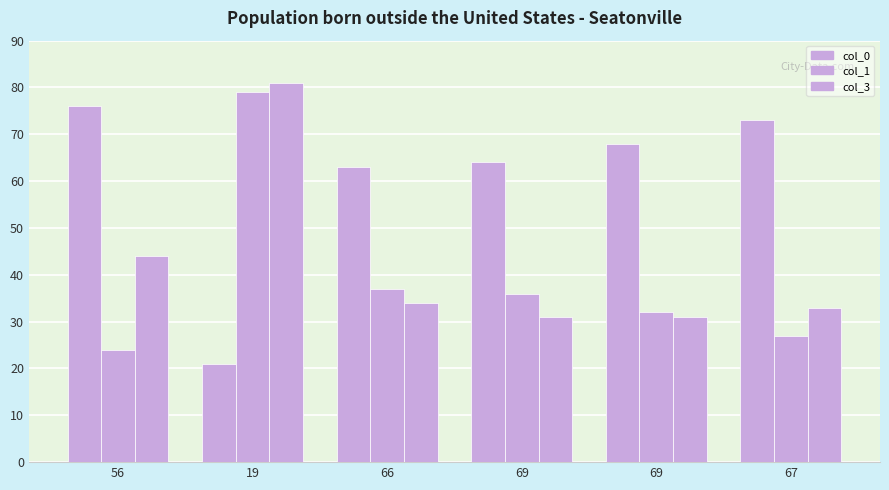

How many data points does each series have?

6